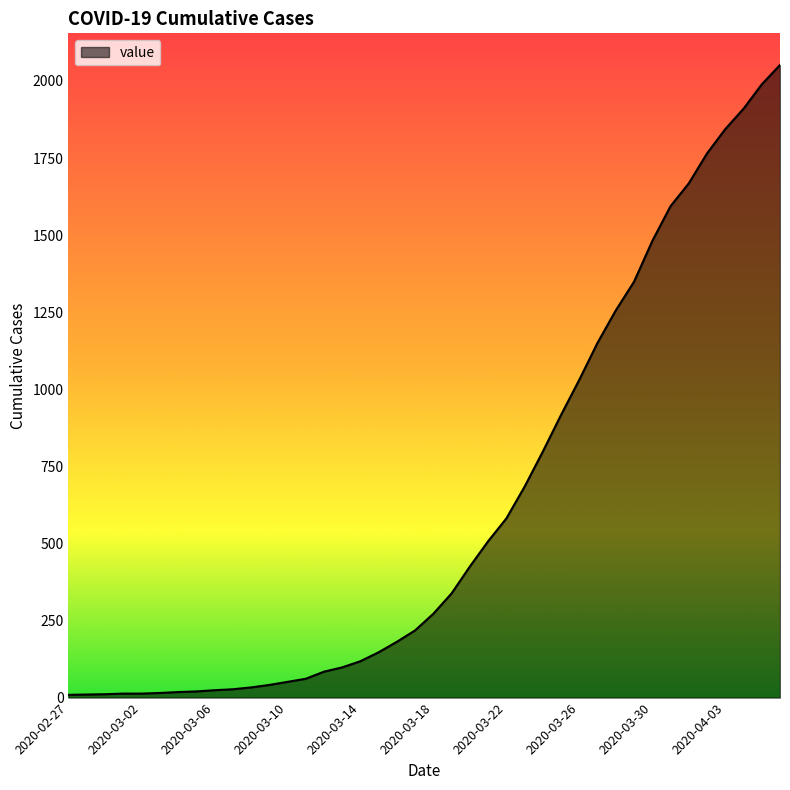

What is the difference between the maximum and minimum values?

2043